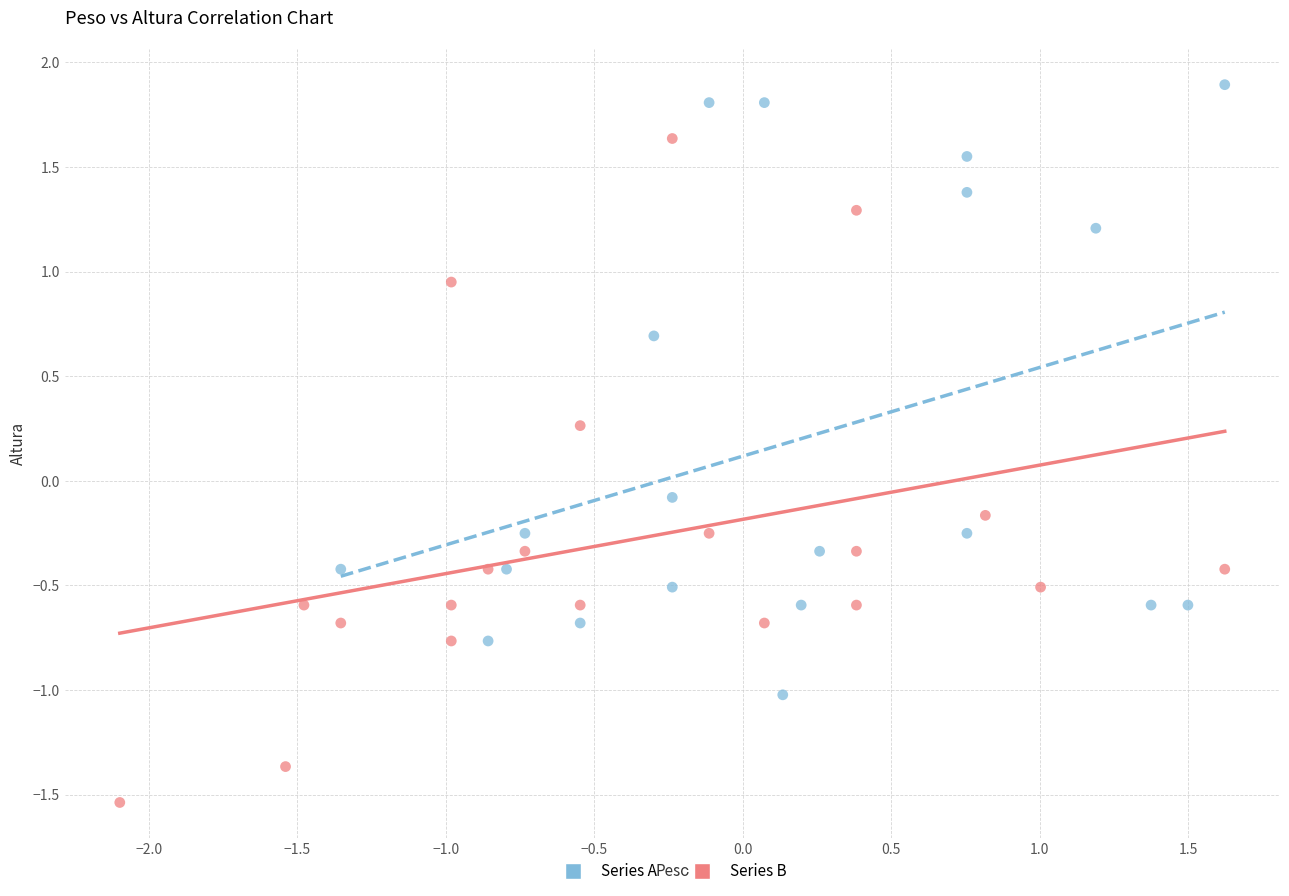

Which series has the widest spread of Y values?

Series B